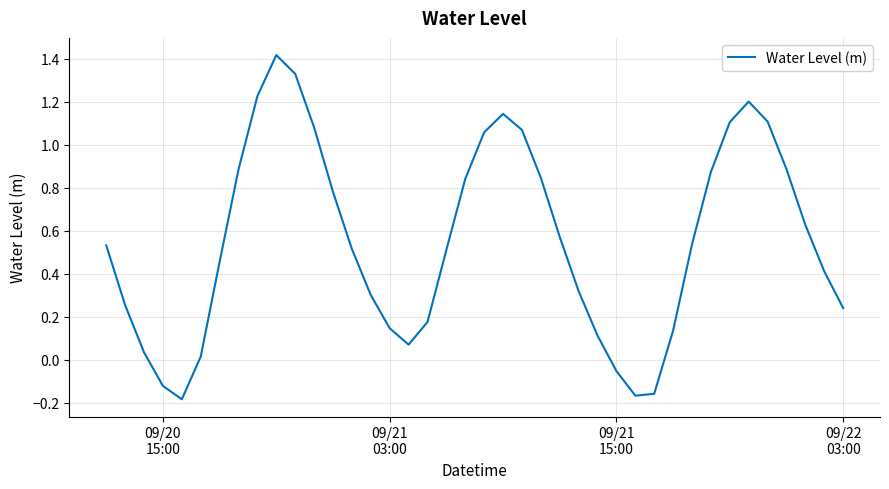

What is the difference between the second highest and second lowest values?

1.5